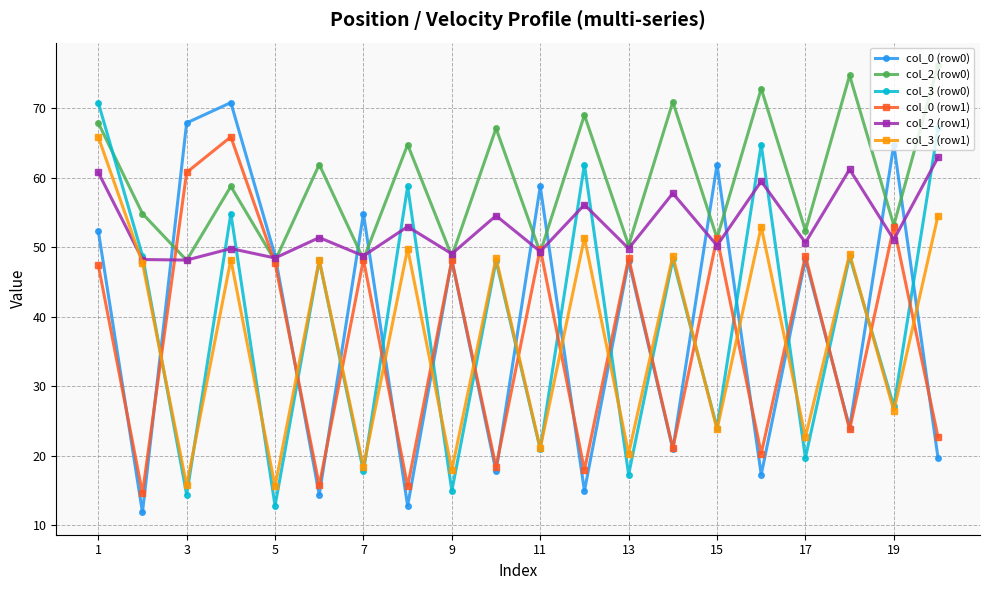

What is the maximum value for col_2 (row0)?

76.2